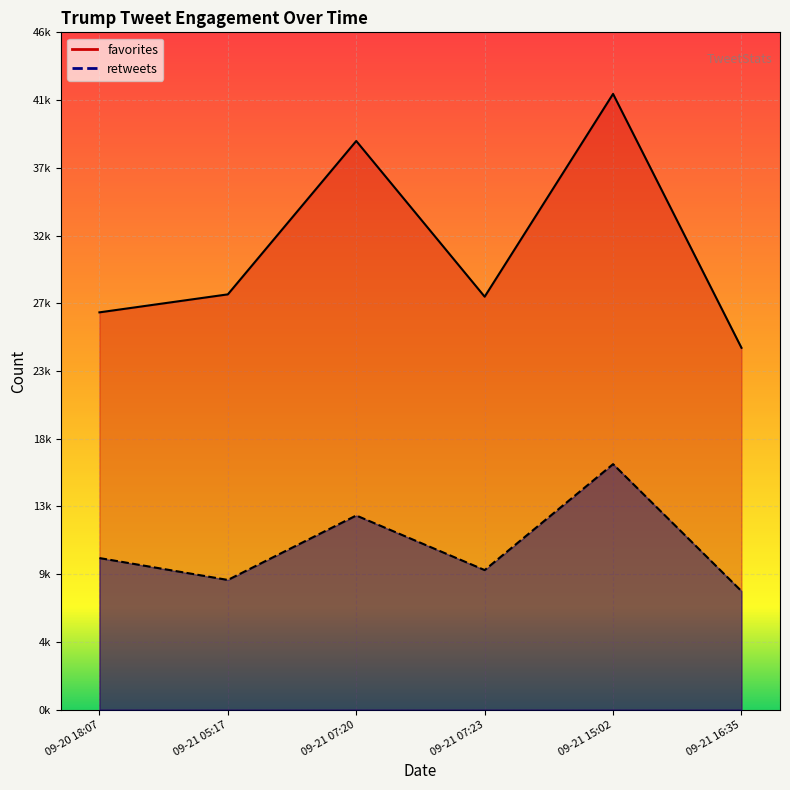

Where is favorites nearest to the value 33520?

09-21 05:17